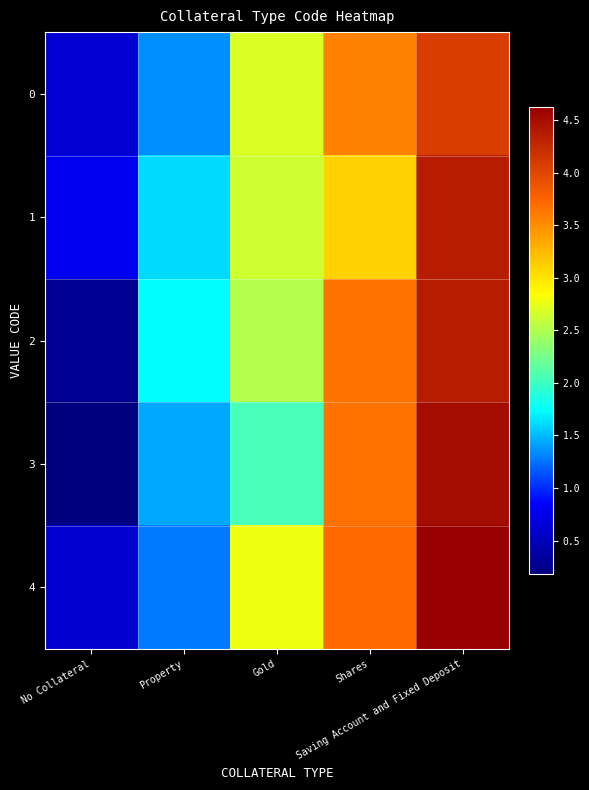

What is the spread (max minus min) of values at Shares?

0.6